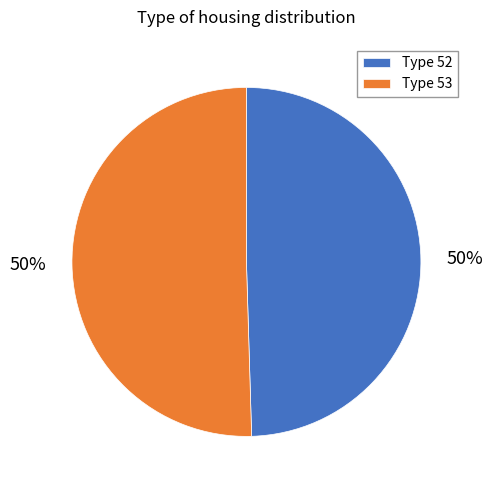

What is the ratio of the value at Type 52 to the value at Type 53?

1.0